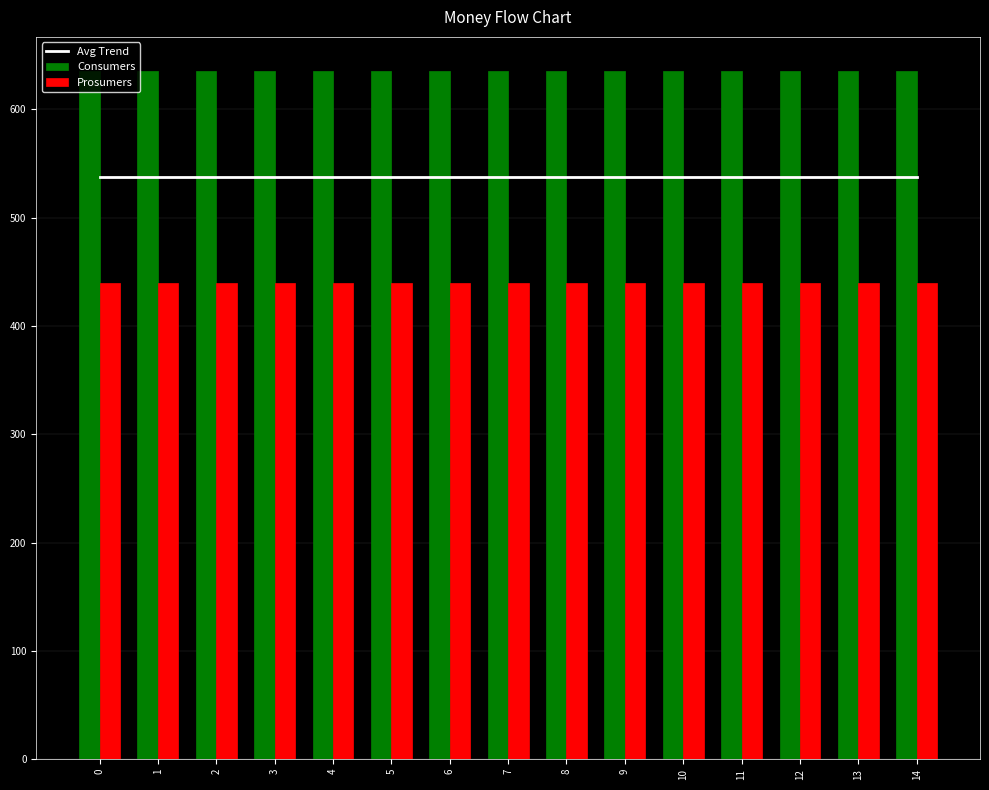

Reading right to left, extract all data points from this chart.

Avg Trend: 537.5	537.5	537.5	537.5	537.5	537.5	537.5	537.5	537.5	537.5	537.5	537.5	537.5	537.5	537.5
Consumers: 635.0	635.0	635.0	635.0	635.0	635.0	635.0	635.0	635.0	635.0	635.0	635.0	635.0	635.0	635.0
Prosumers: 440.0	440.0	440.0	440.0	440.0	440.0	440.0	440.0	440.0	440.0	440.0	440.0	440.0	440.0	440.0